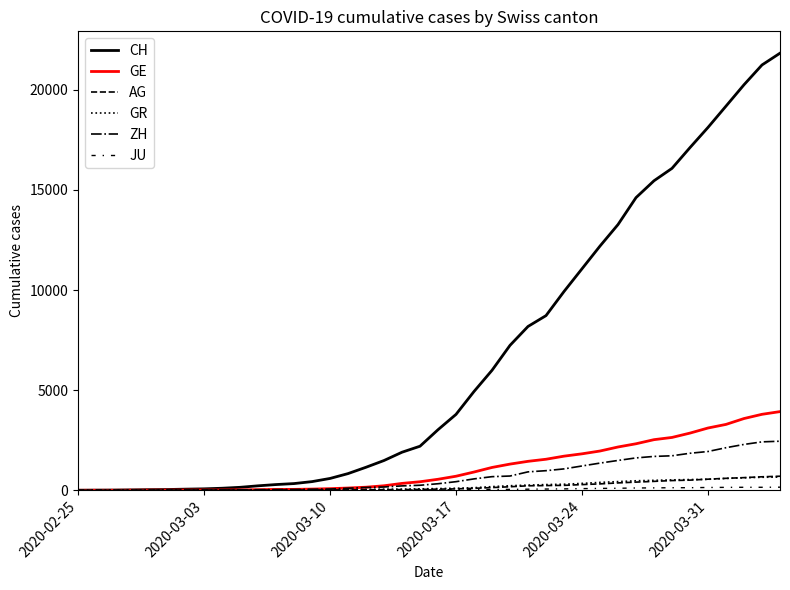

Does the chart have visible grid lines?

No